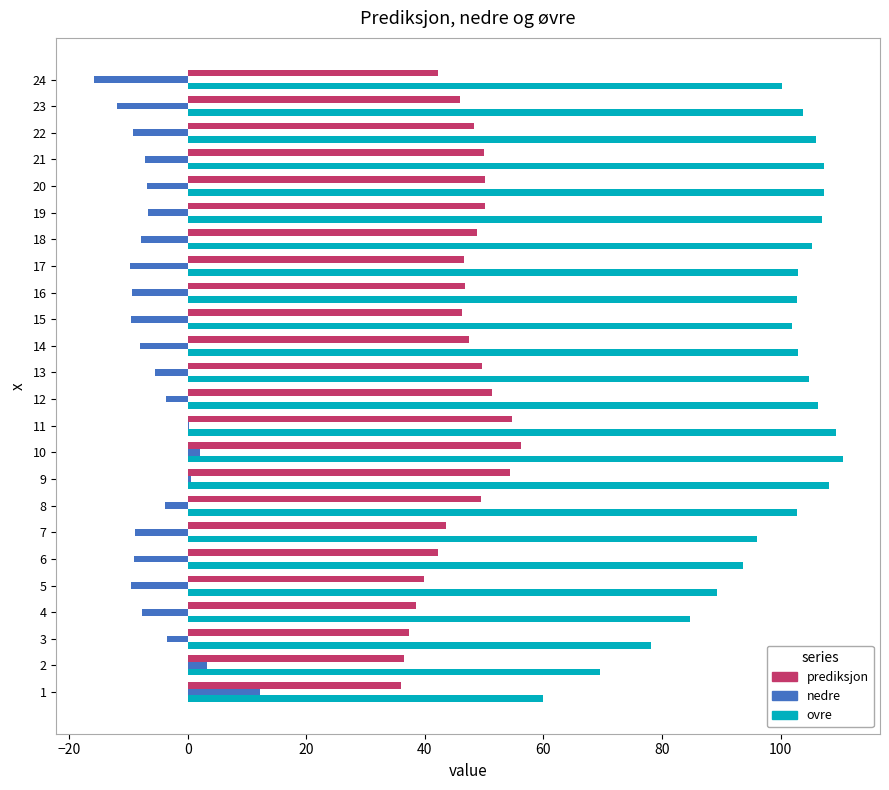

What value does the ovre series have at 15?

102.0